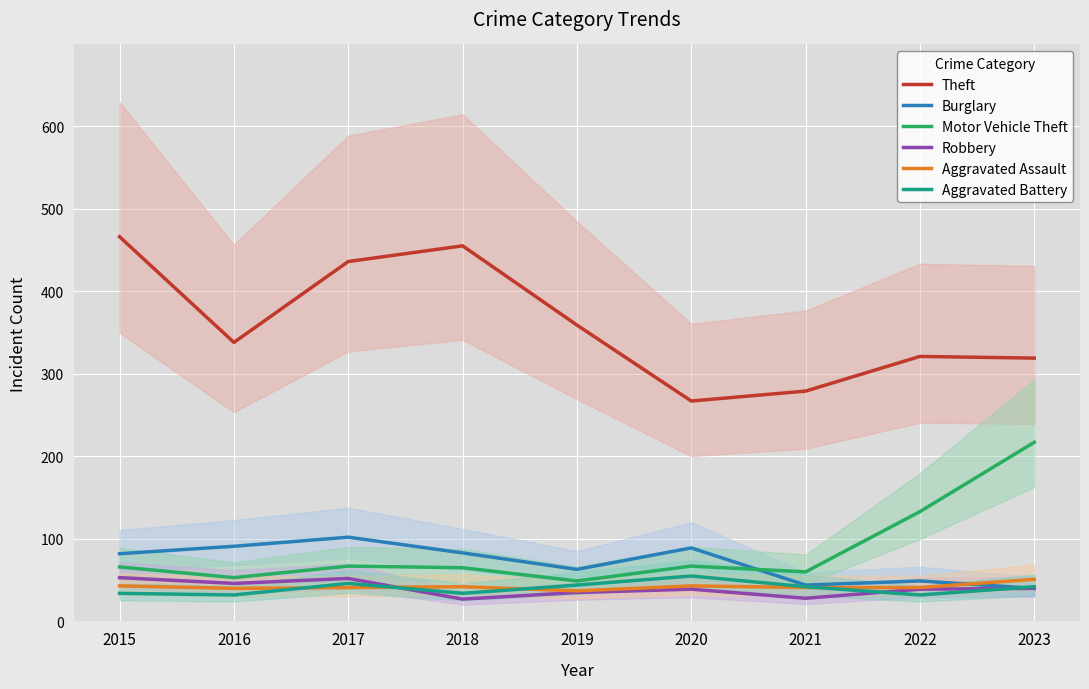

What is the difference between the maximum and minimum values in the Aggravated Assault series?

14